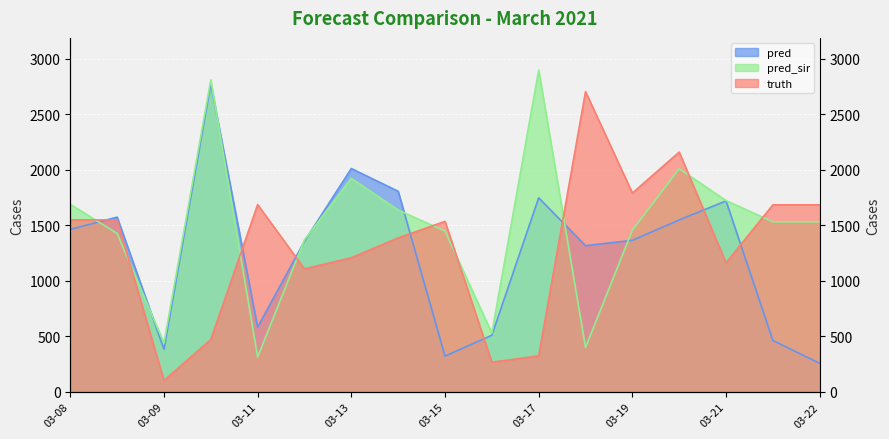

Which label corresponds to the smallest value in the chart?

03-09